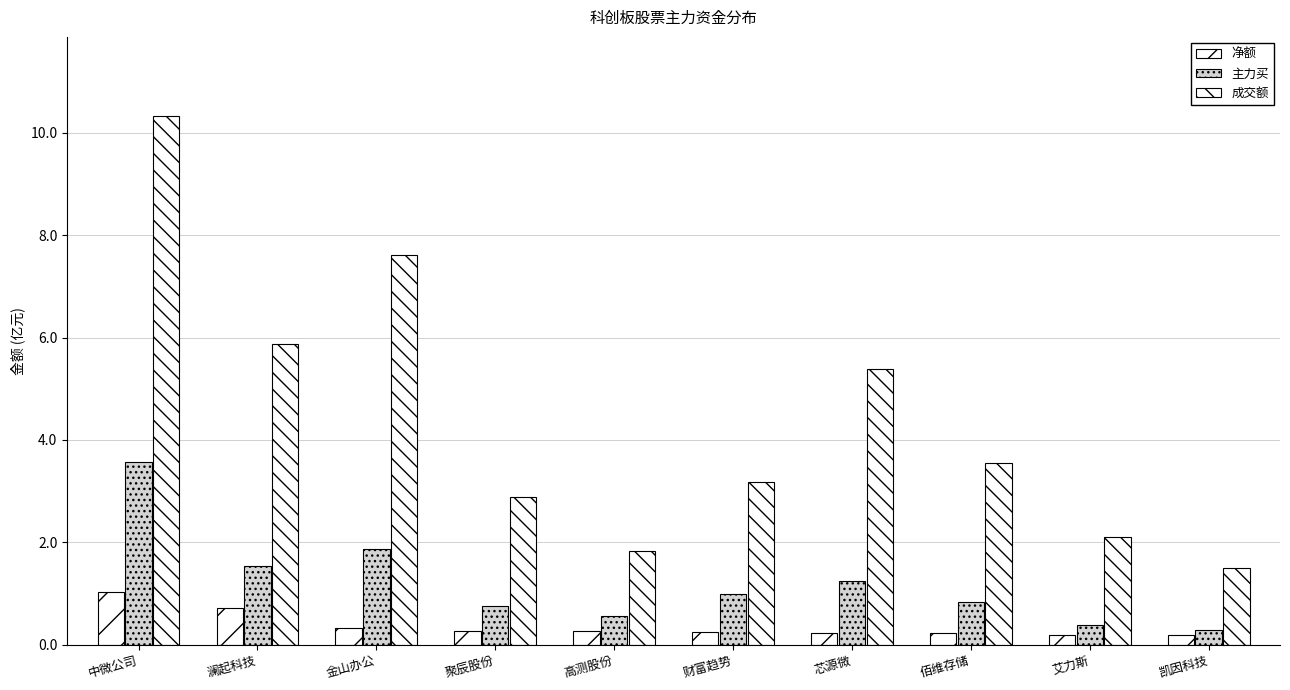

Rank the categories by 净额 value from lowest to highest.

凯因科技, 艾力斯, 佰维存储, 芯源微, 财富趋势, 高测股份, 聚辰股份, 金山办公, 澜起科技, 中微公司